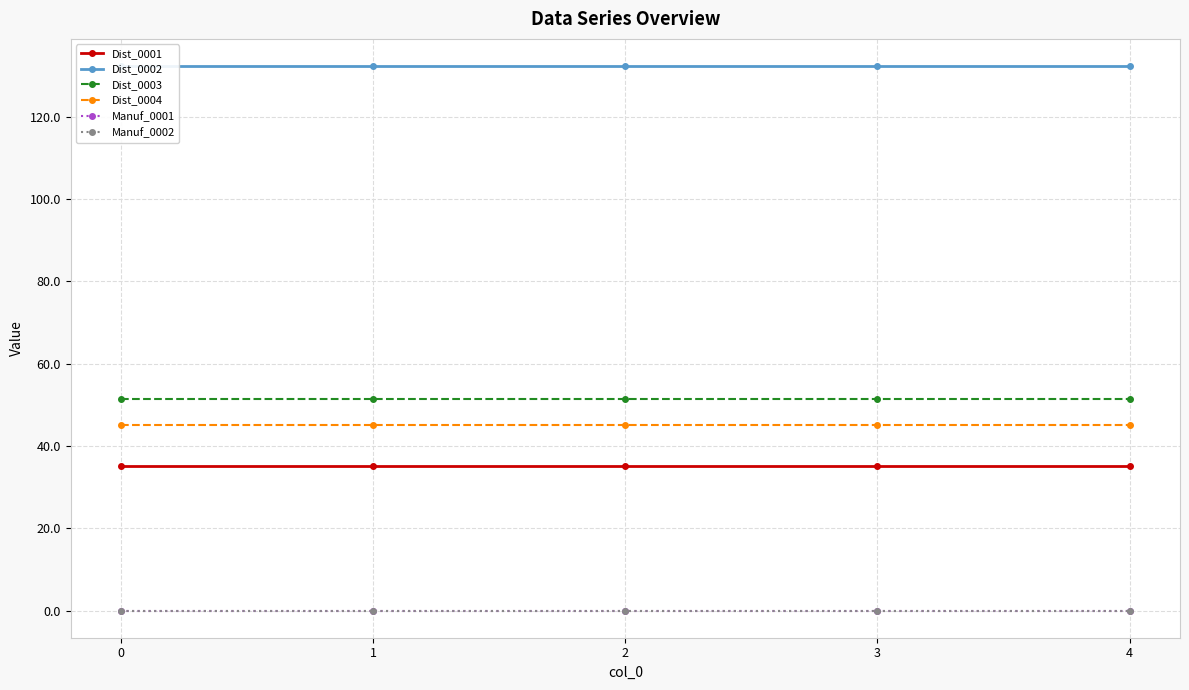

True or false: Dist_0002 has a value of 189.8 at 1.

False